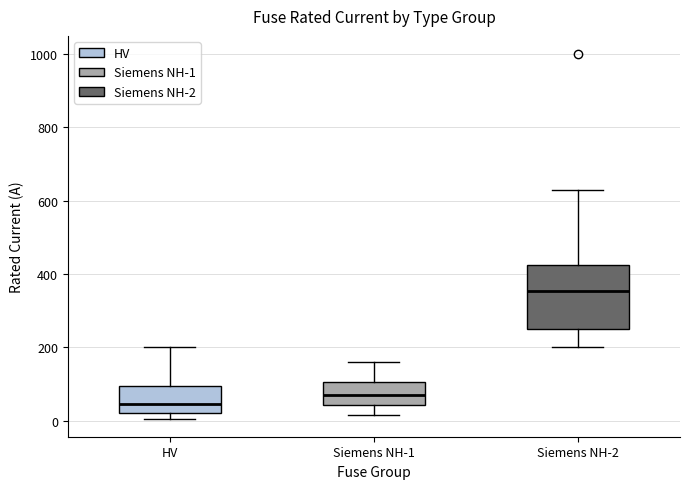

Comparing the boxes themselves (not the whiskers), which one is the tallest?

Siemens NH-2